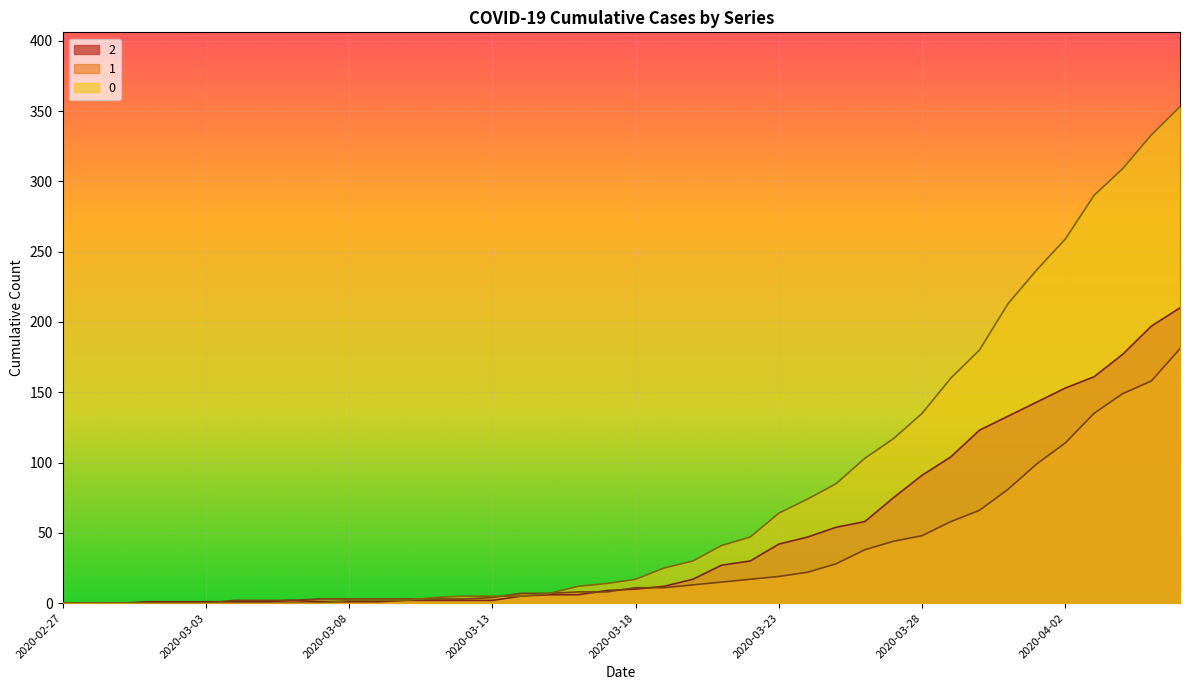

What is the total value across all series at 2020-03-12?

10